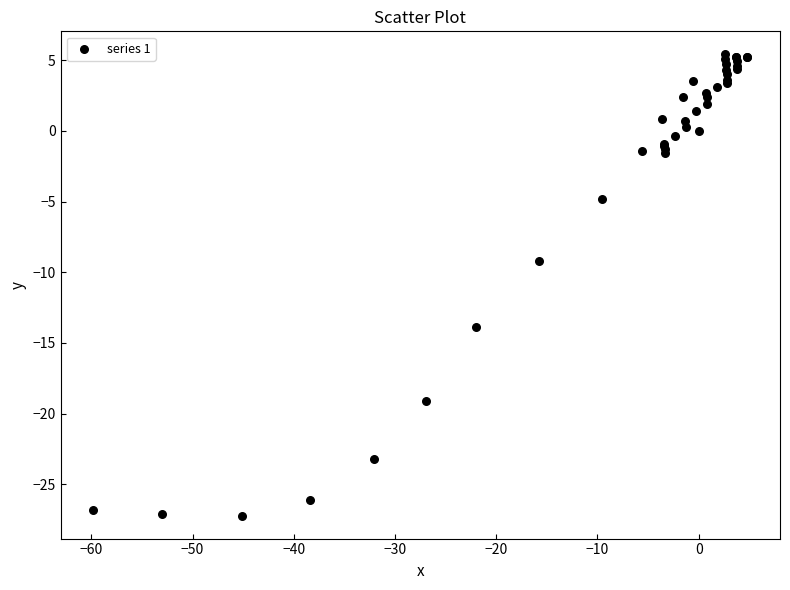

What Y value in the scatter plot is closest to -10?

-9.2